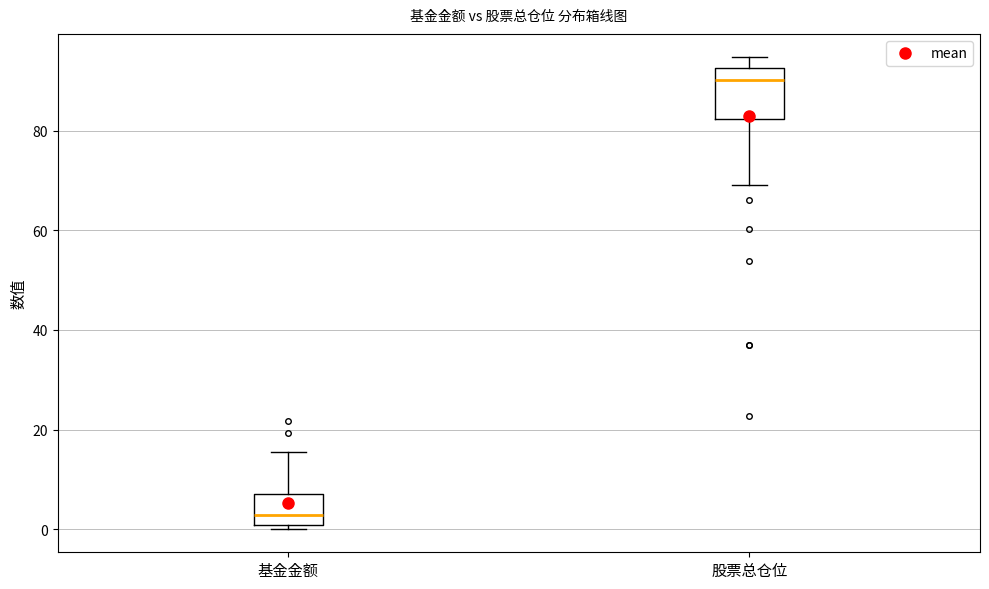

Which box's median line is the lowest?

基金金额